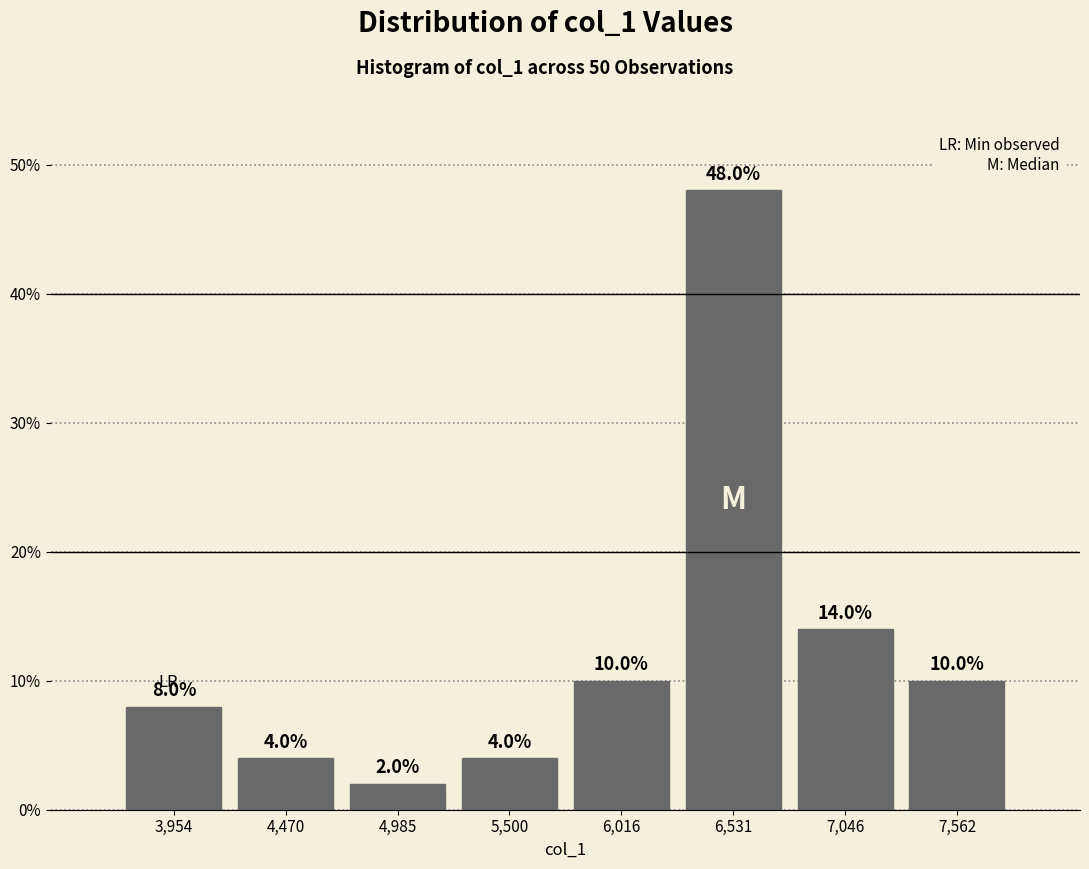

Reading left to right, list every bar in this chart as the range it spans on the x-axis followed by its height. The bar edges are not printed on the chart, so give them approximately, as read against the axis.

3700 to 4200: 8.0
4200 to 4700: 4.0
4700 to 5200: 2.0
5200 to 5800: 4.0
5800 to 6300: 10.0
6300 to 6800: 48.0
6800 to 7300: 14.0
7300 to 7800: 10.0